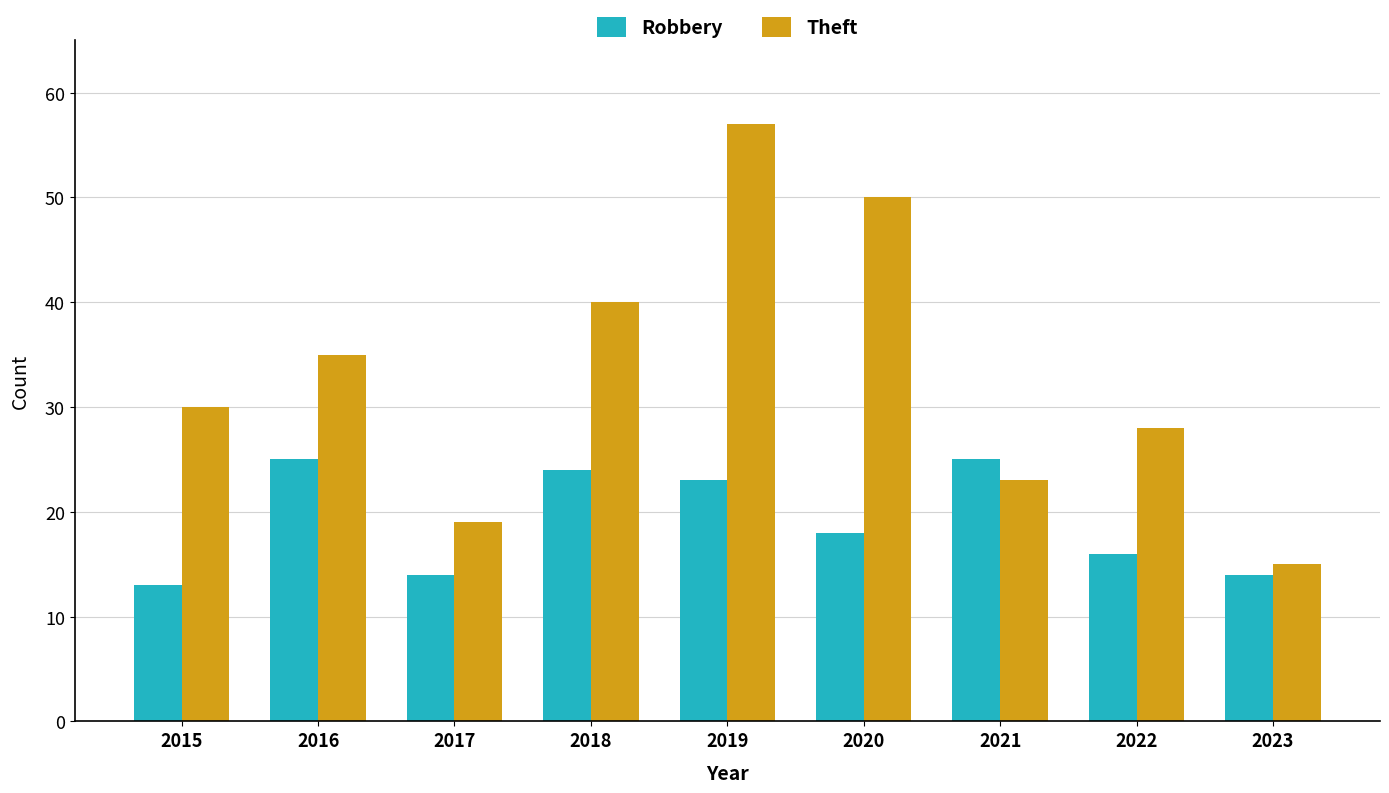

What is the spread (max minus min) of values at 2023?

1